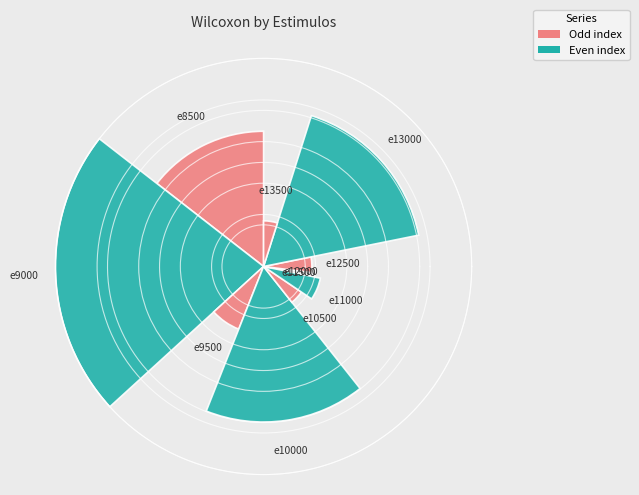

What percentage do e9000 and e8500 together represent?

36.8%